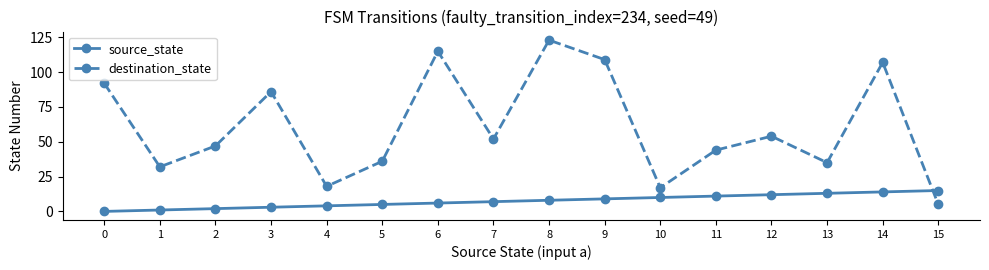

Read the destination_state value at 9, to the nearest 5.

110